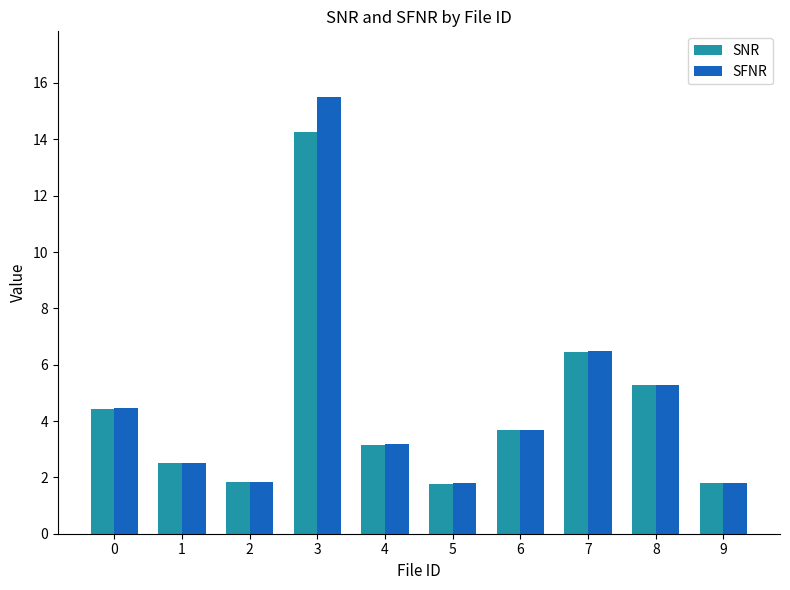

List the series in order of their peak value, highest first.

SFNR, SNR